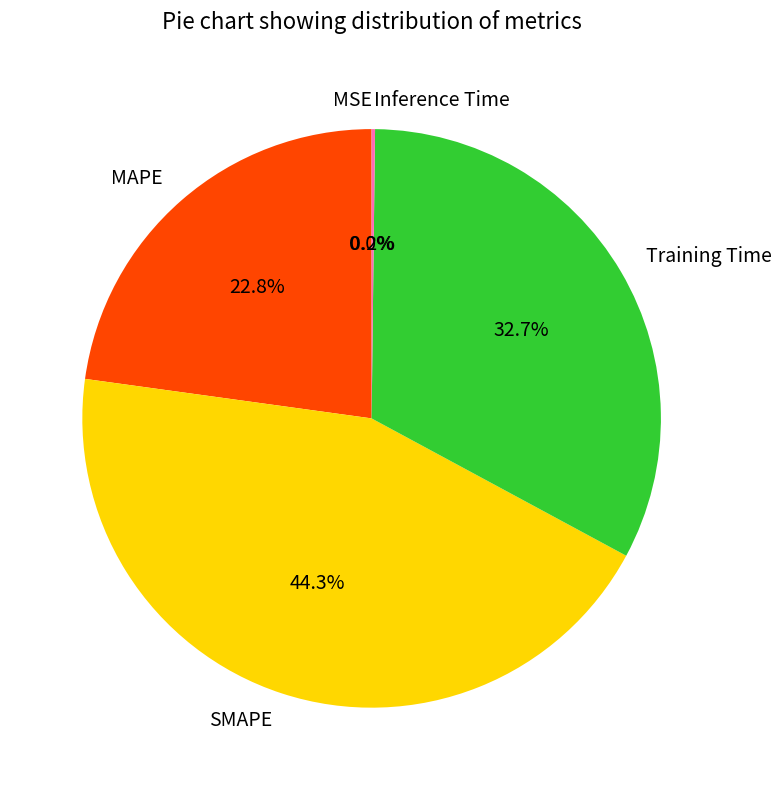

To the nearest percent, what is the average slice percentage?

20%